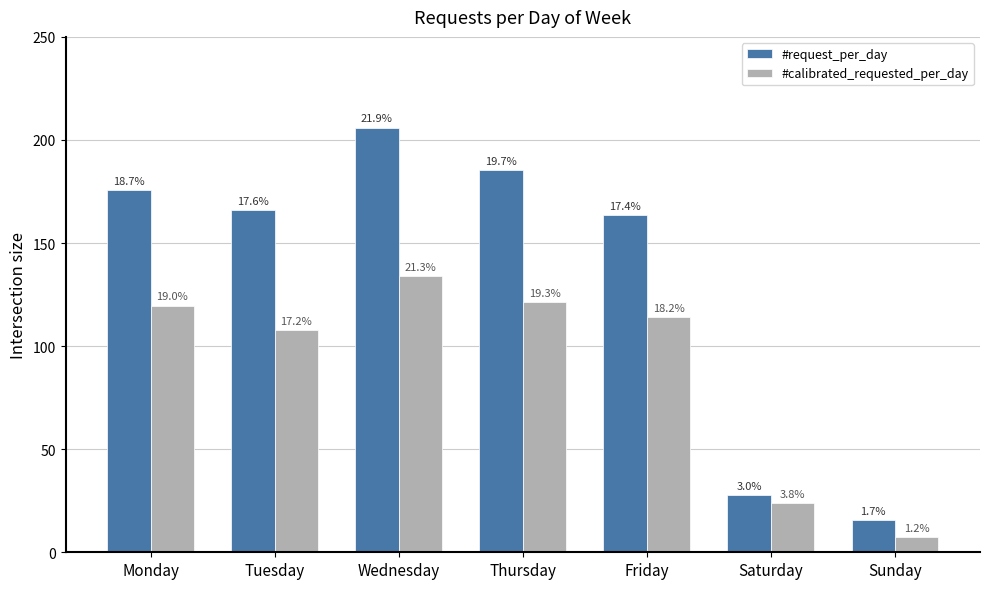

What is the value of the #request_per_day bar at the 7th from the left?

15.7